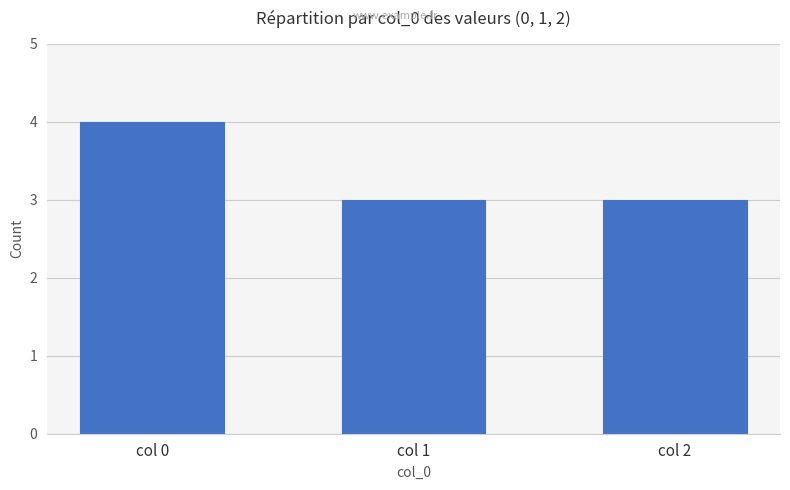

What is the difference between the maximum and minimum values?

1